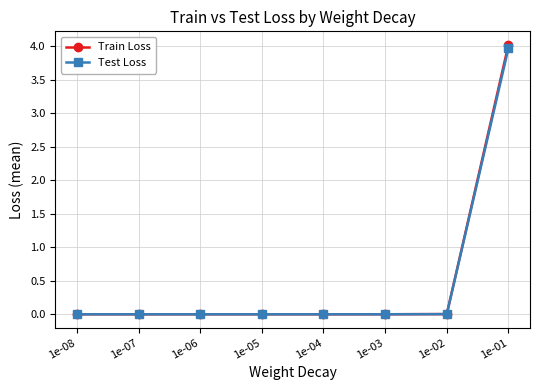

At which label does Train Loss reach its peak?

1e-01